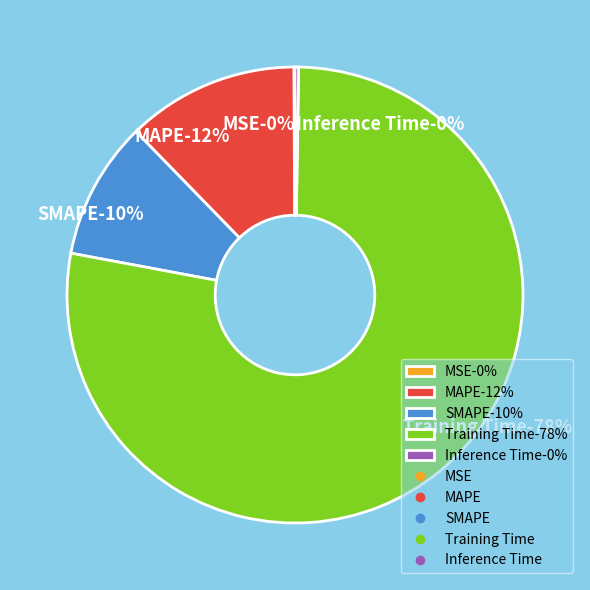

What portion of the pie excludes Inference Time?

99.7%